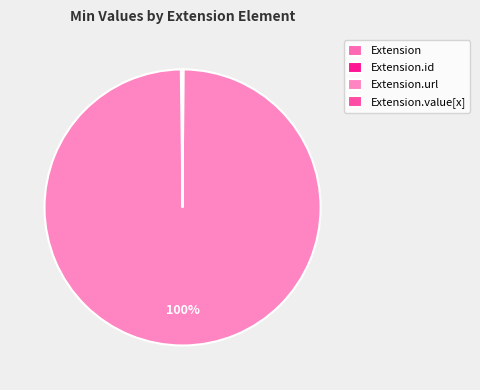

True or false: Extension accounts for 6% of the total.

False